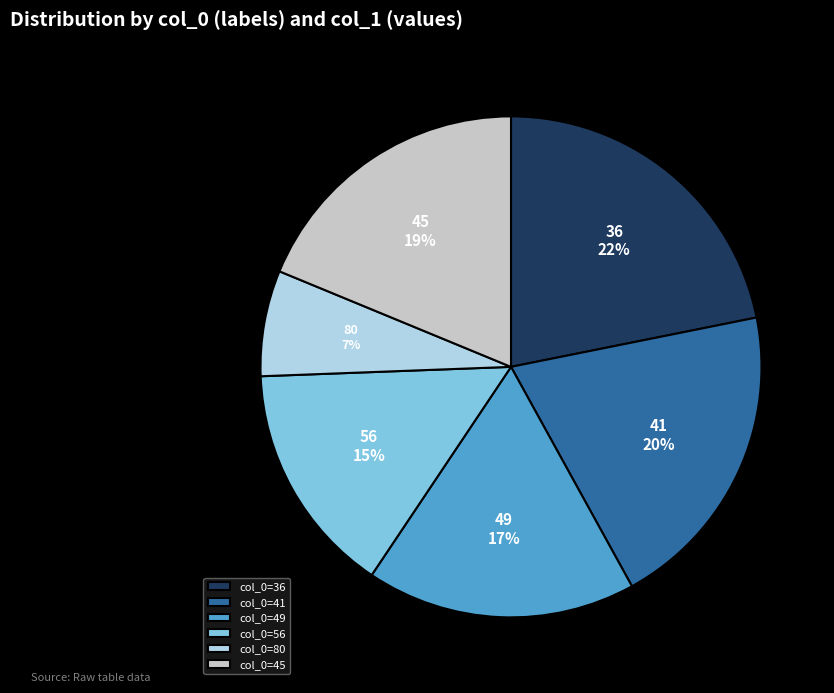

Approximately how many times larger is the value at 41 compared to 49?

1.2